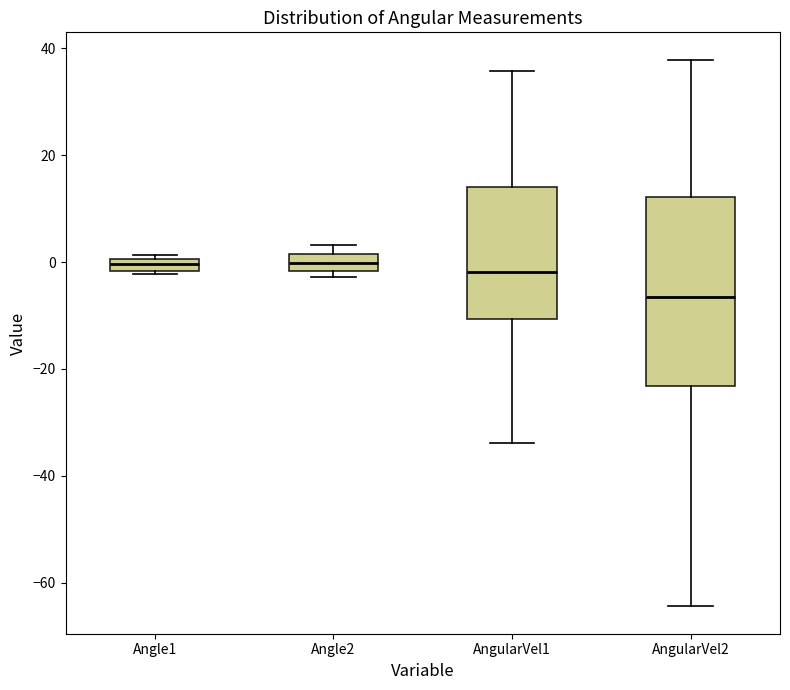

Which box is the tallest, from its lower edge to its upper edge?

AngularVel2